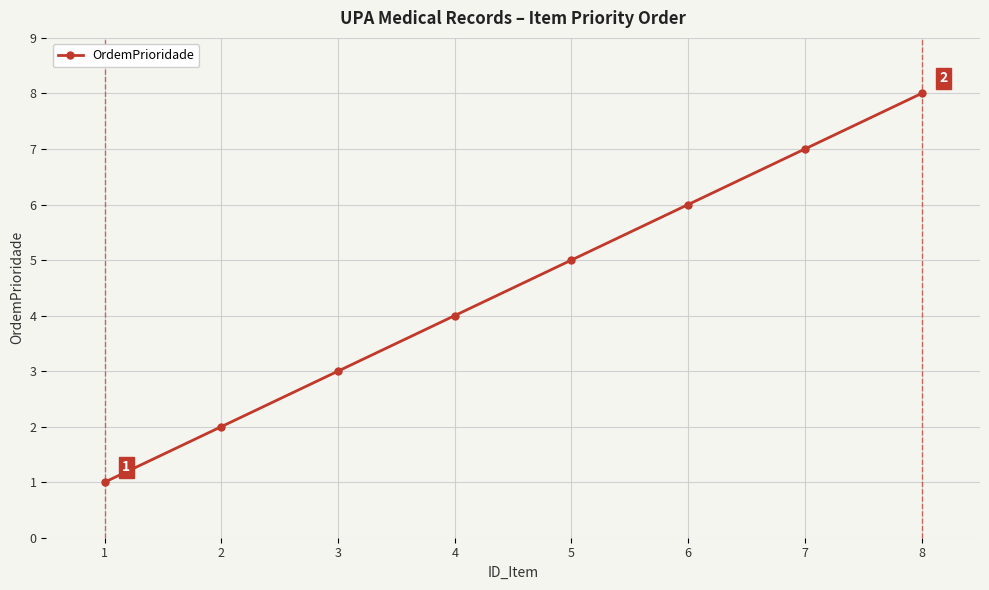

List the labels in order of value, largest first.

8, 7, 6, 5, 4, 3, 2, 1